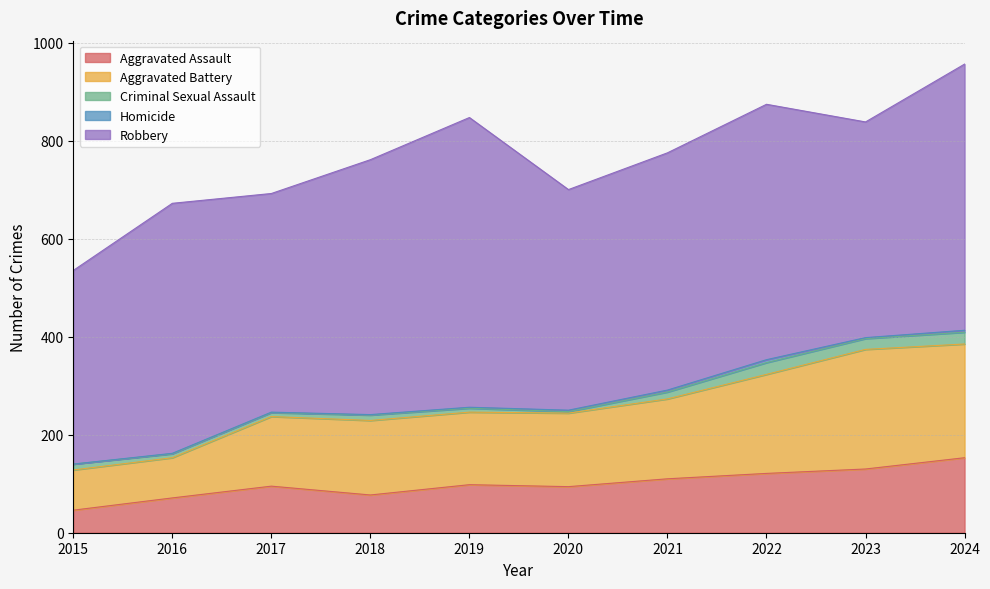

True or false: Aggravated Assault and Homicide cross at least once.

False